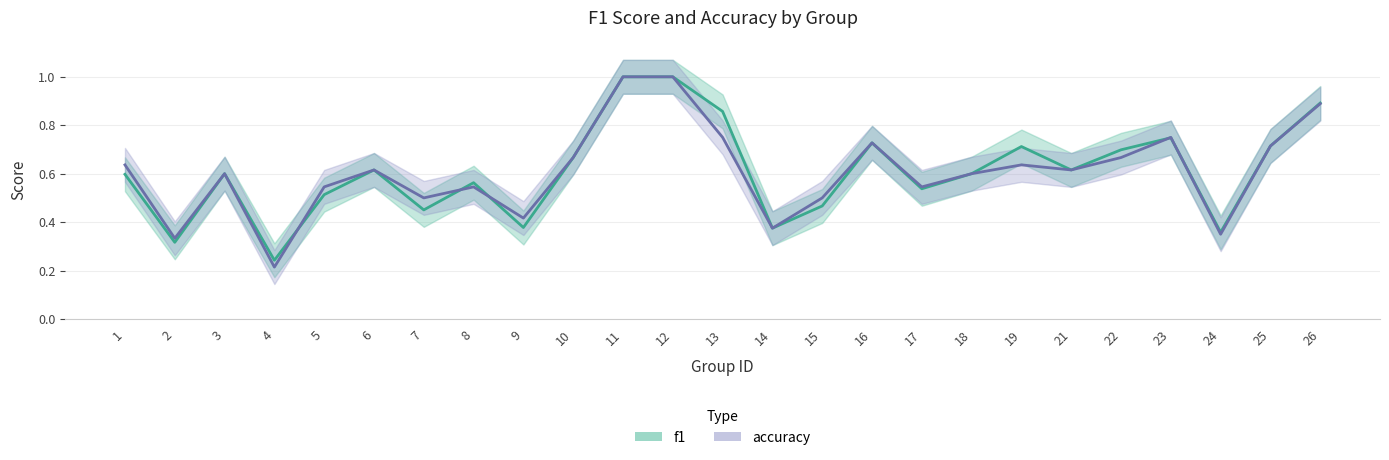

List the series in order of their overall mean, highest first.

f1, accuracy